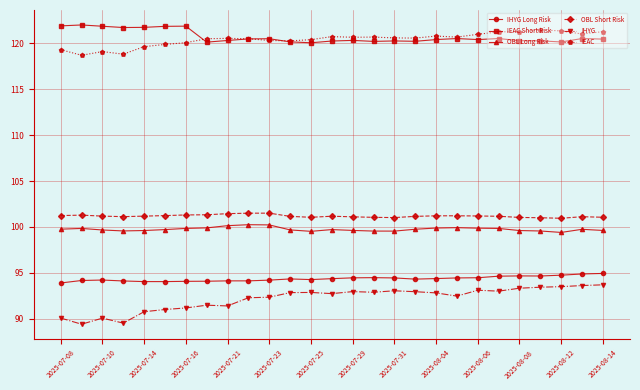

True or false: OBL Short Risk has more than 1 points higher than both neighbors.

True